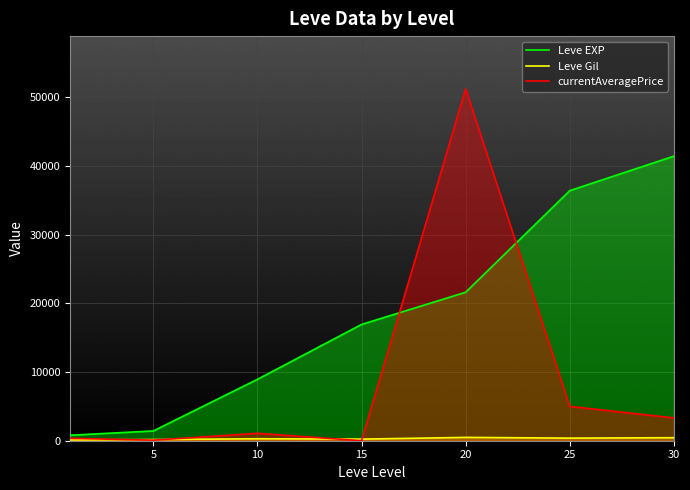

What is the value of the currentAveragePrice point at the 1st from the left?

350.7